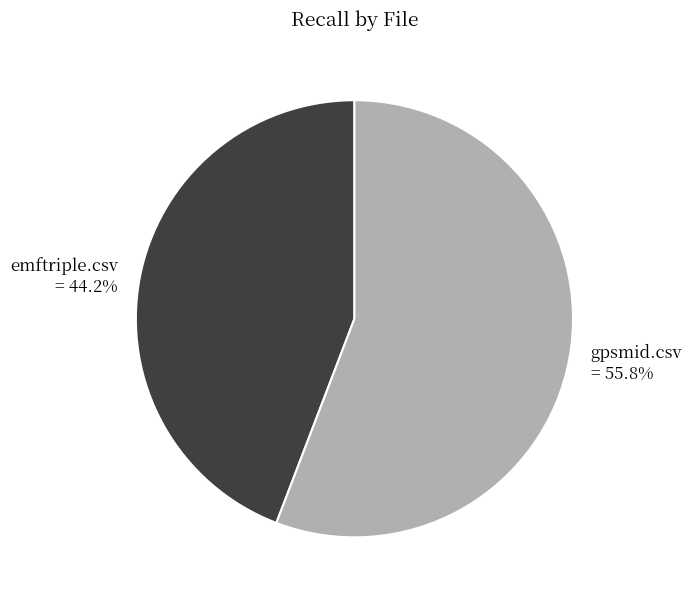

Is the sum of gpsmid.csv and emftriple.csv greater than half?

Yes